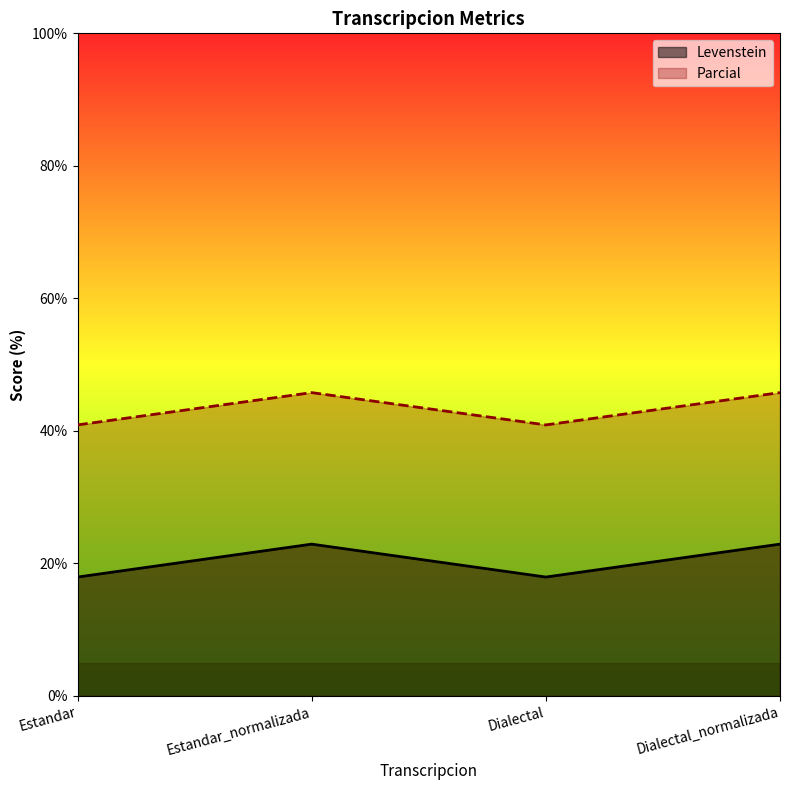

Count the Parcial values in the range 40 to 45.

2